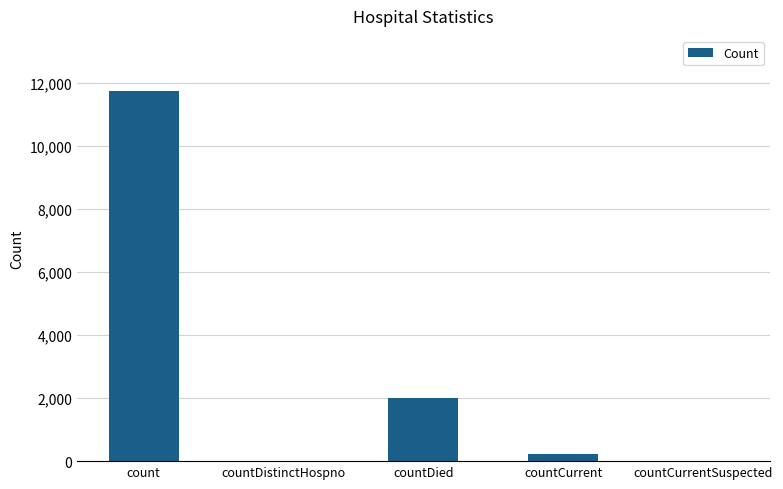

What is the sum of all values?

13952